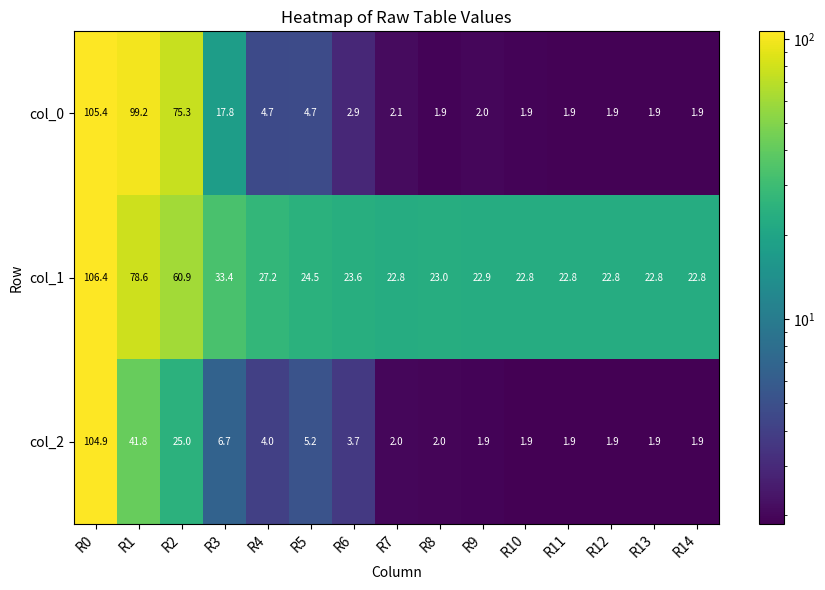

Is the value of col_1 at R8 greater than the value of col_0 at R0?

No